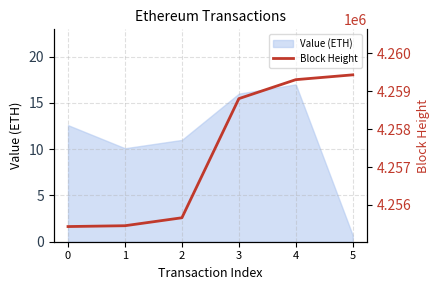

The chart shows a value of 2370506 at 3. True or false?

False